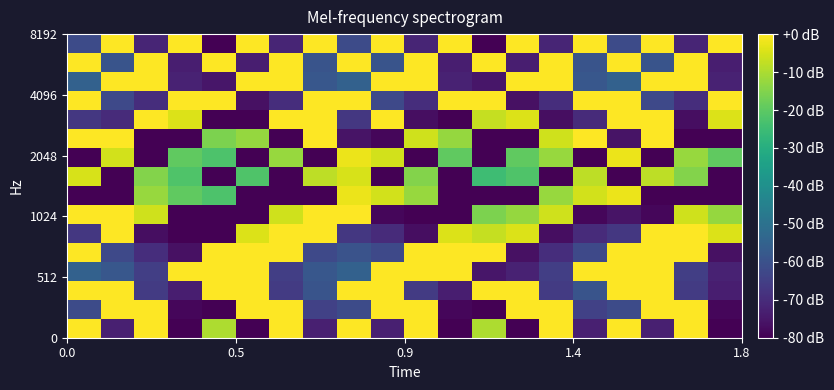

Count the number of data series in this chart.

16